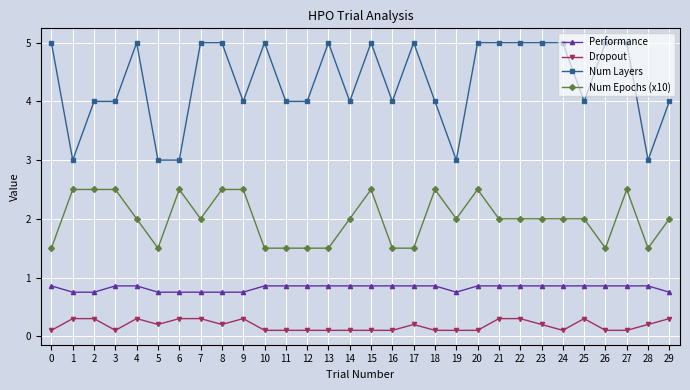

True or false: Num Epochs (x10) and Performance intersect in this chart.

False